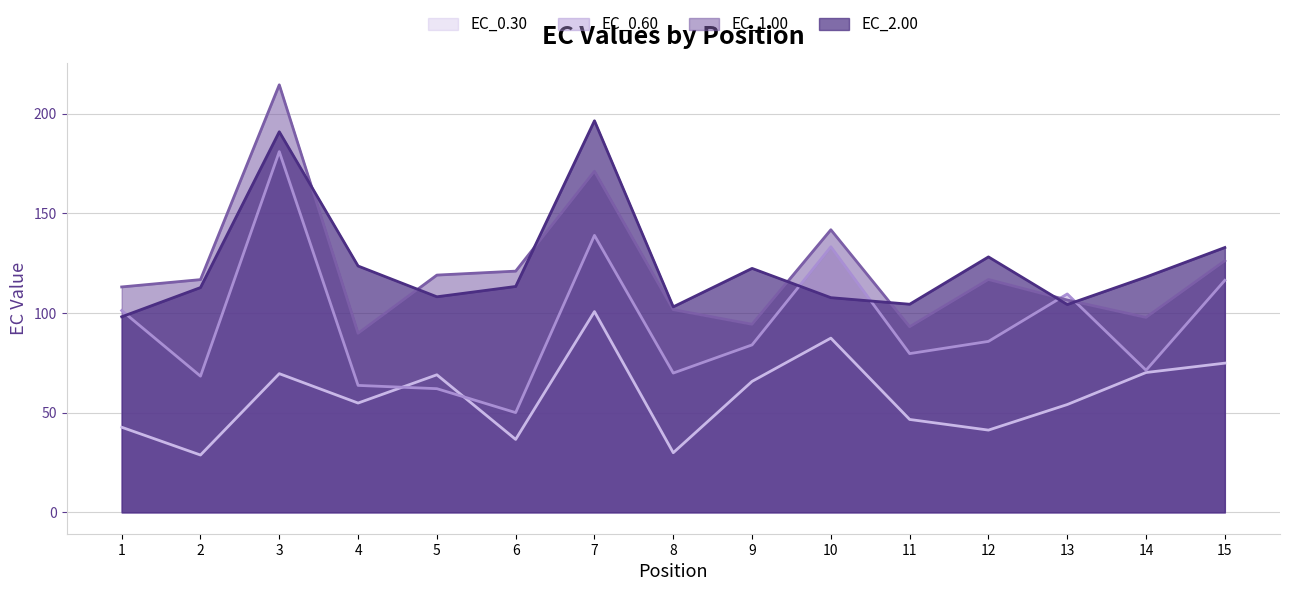

In EC_1.00, how many points are lower than both neighbors (excluding endpoints)?

4